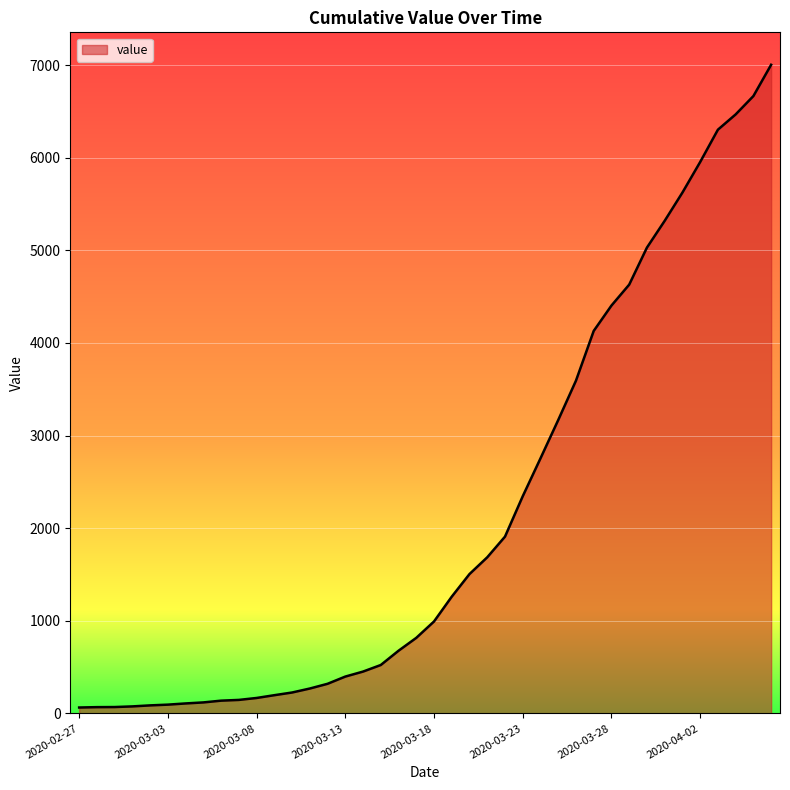

What is the greatest value displayed?

7004